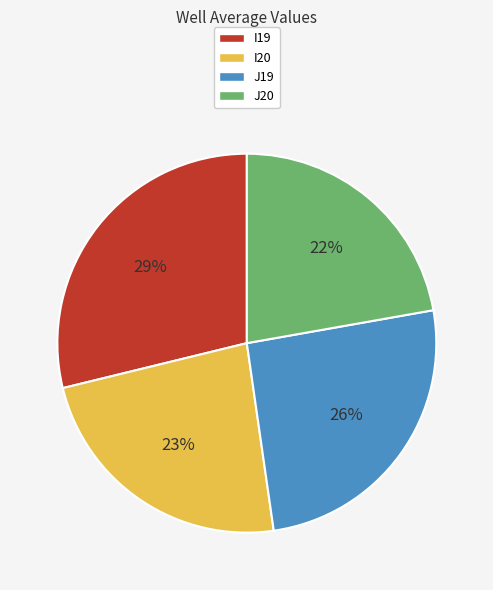

What is the largest slice in the pie chart?

I19